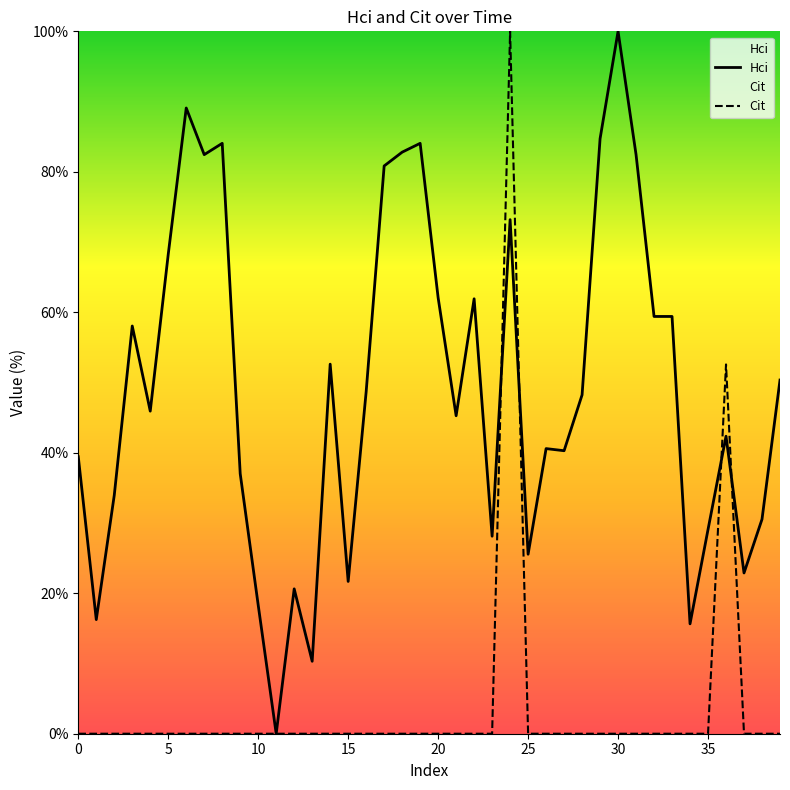

How many values in Hci are above zero?

39